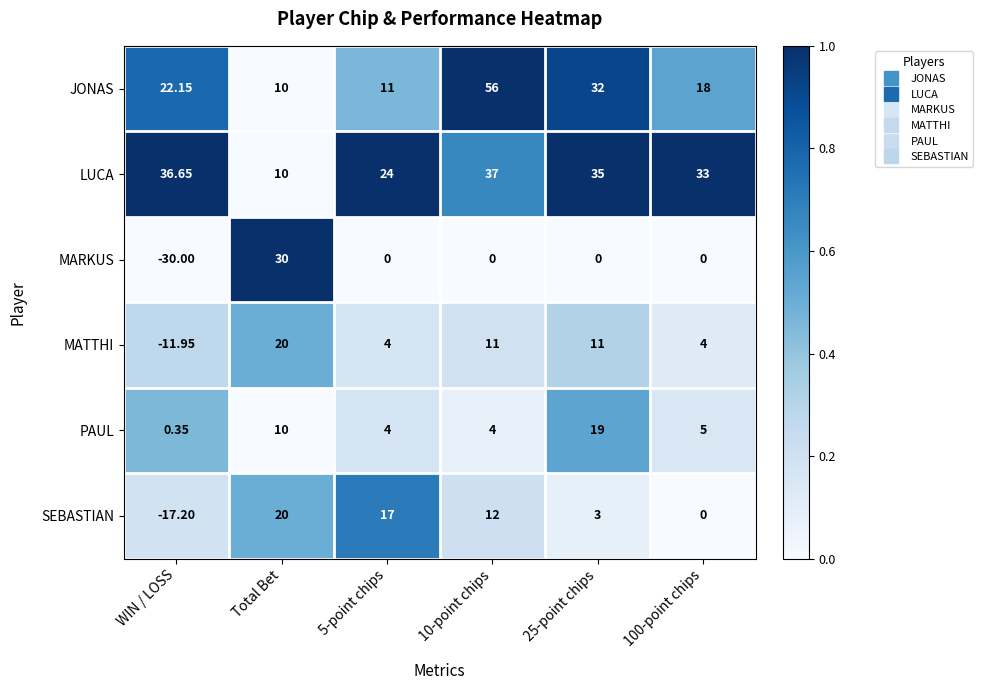

Rank the series at WIN / LOSS from lowest to highest value.

MARKUS, SEBASTIAN, MATTHI, PAUL, JONAS, LUCA